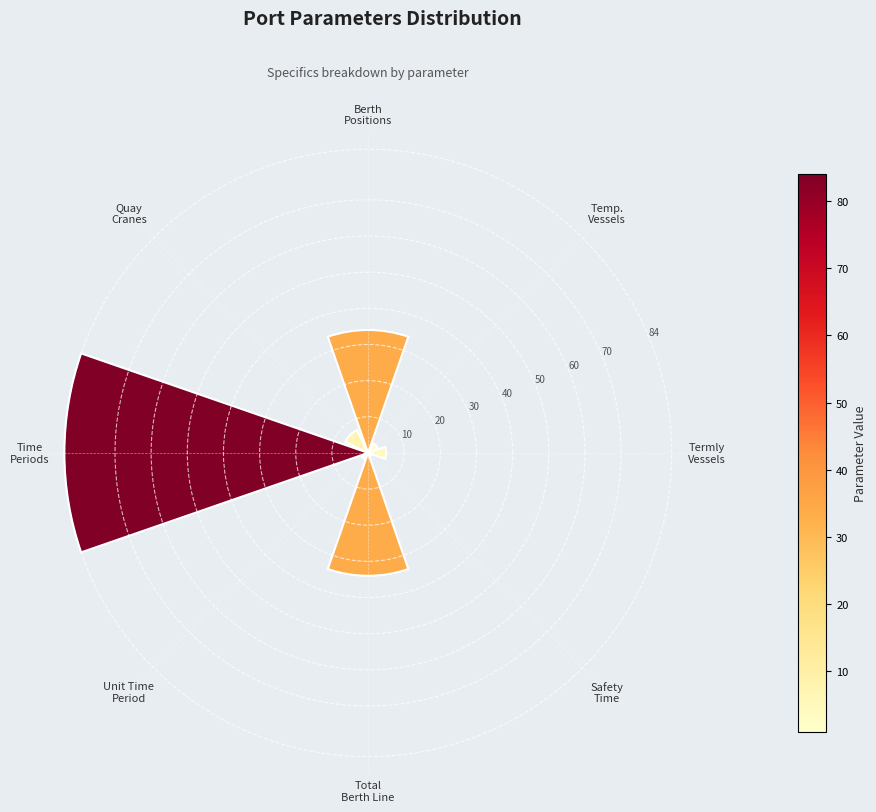

How many values are below 7?

4